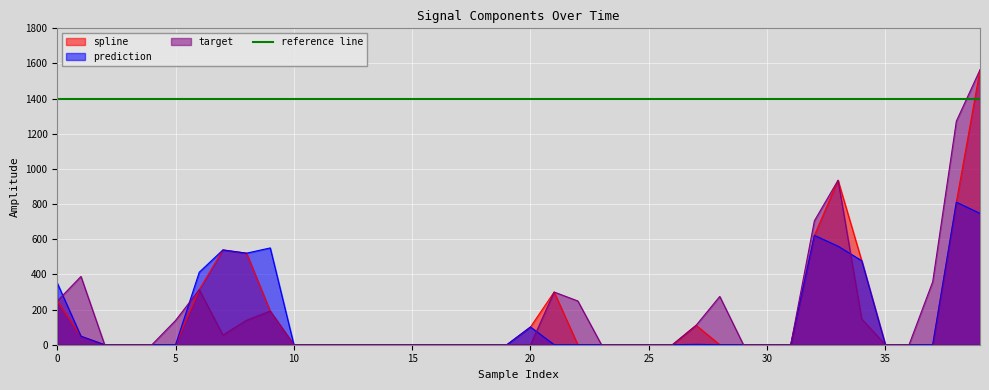

List the series in order of their peak value, highest first.

spline, target, prediction